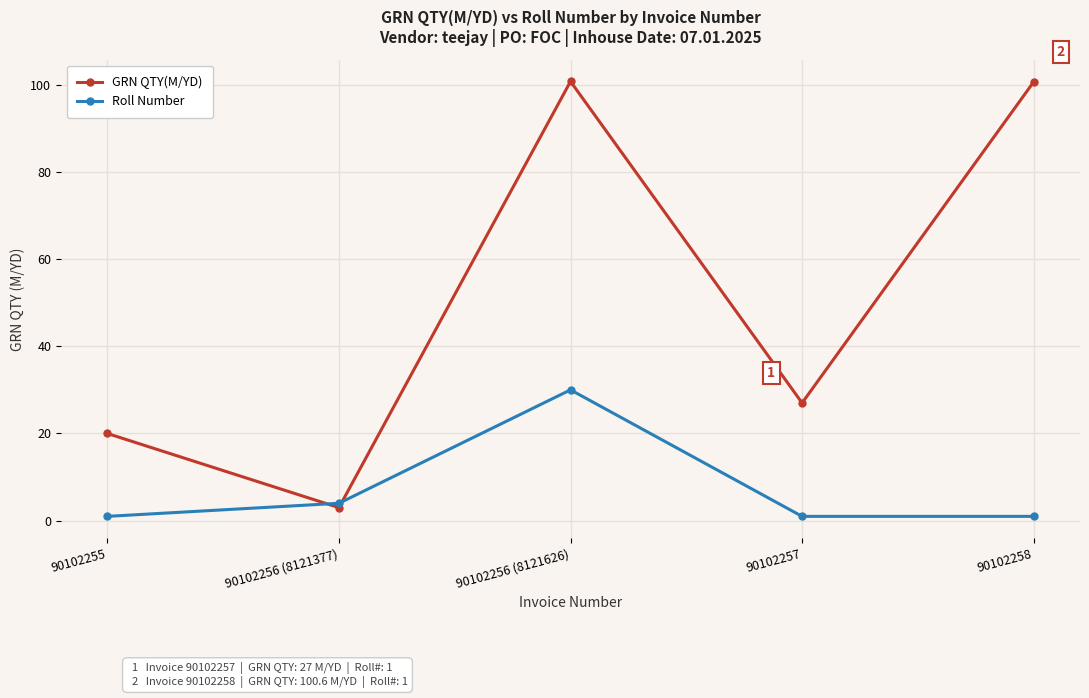

Is it true that Roll Number equals 8.5 at 90102256 (8121626)?

False